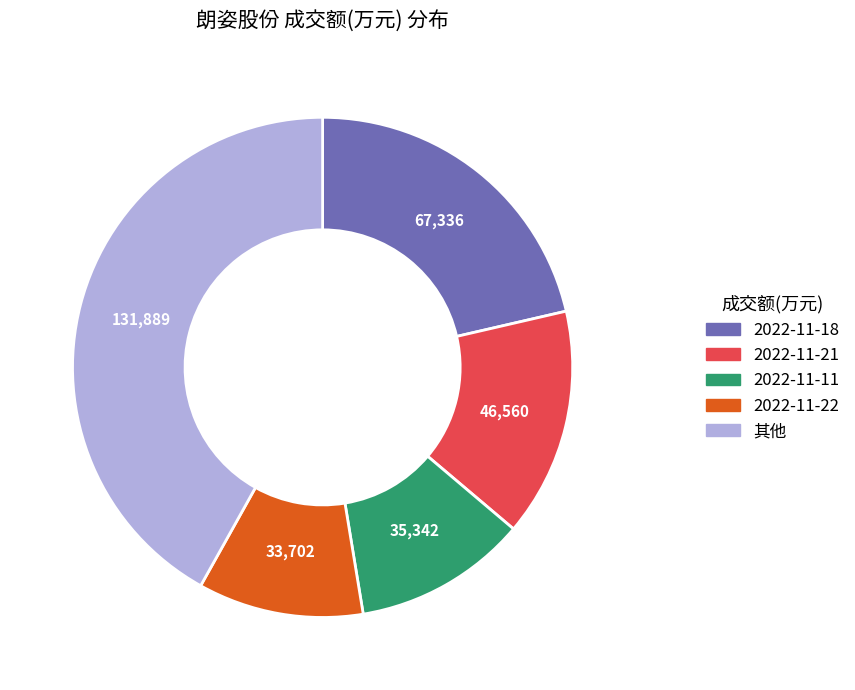

Does any single category account for the majority?

No